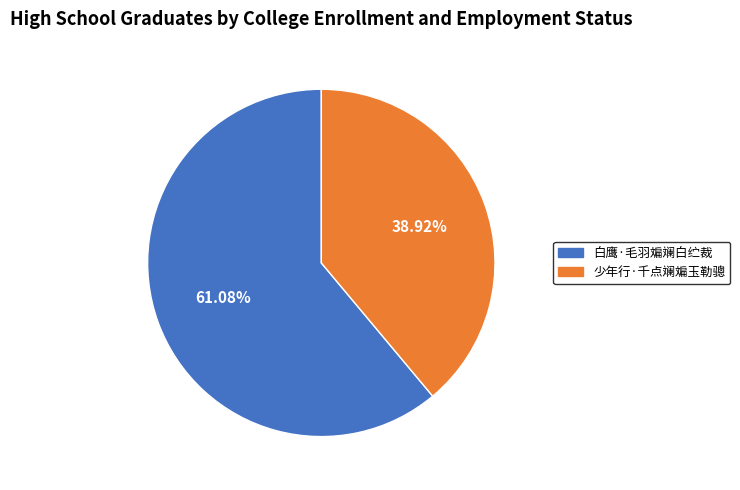

What is the ratio of the value at 少年行·千点斓斒玉勒骢 to the value at 白鹰·毛羽斒斓白纻裁?

0.6